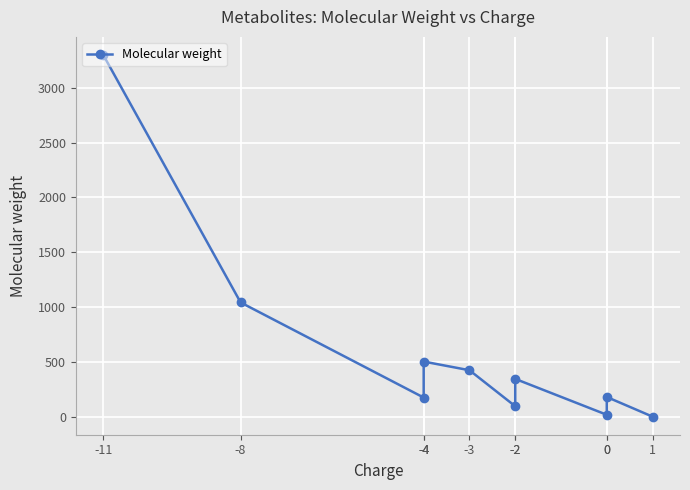

What is the difference between the maximum and minimum values?

3298.0